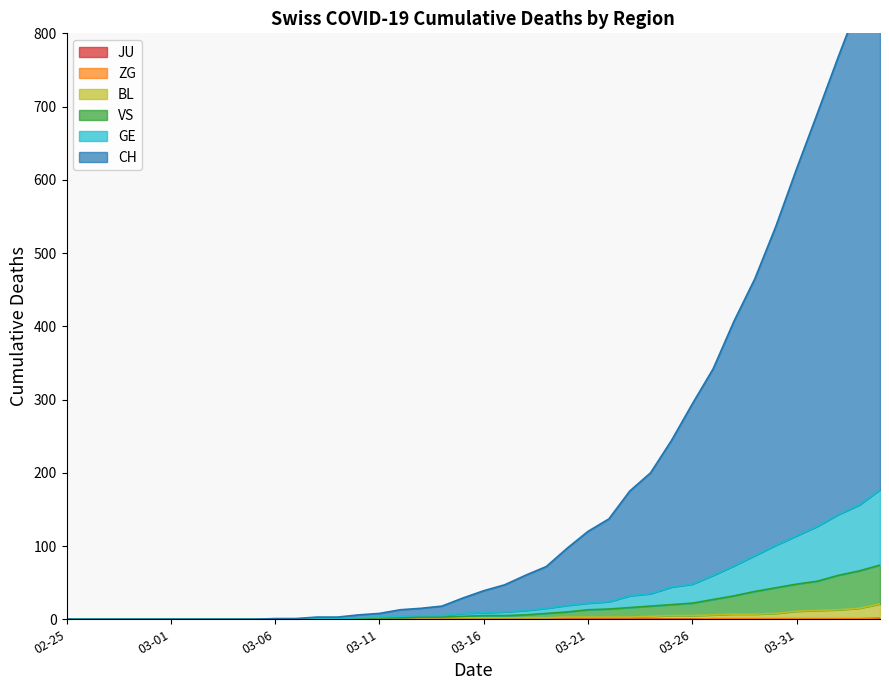

Does the chart have visible grid lines?

No